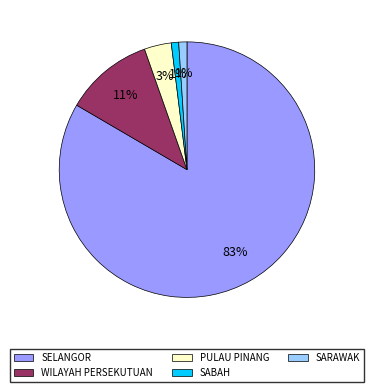

To the nearest percent, what portion does PULAU PINANG represent?

3%